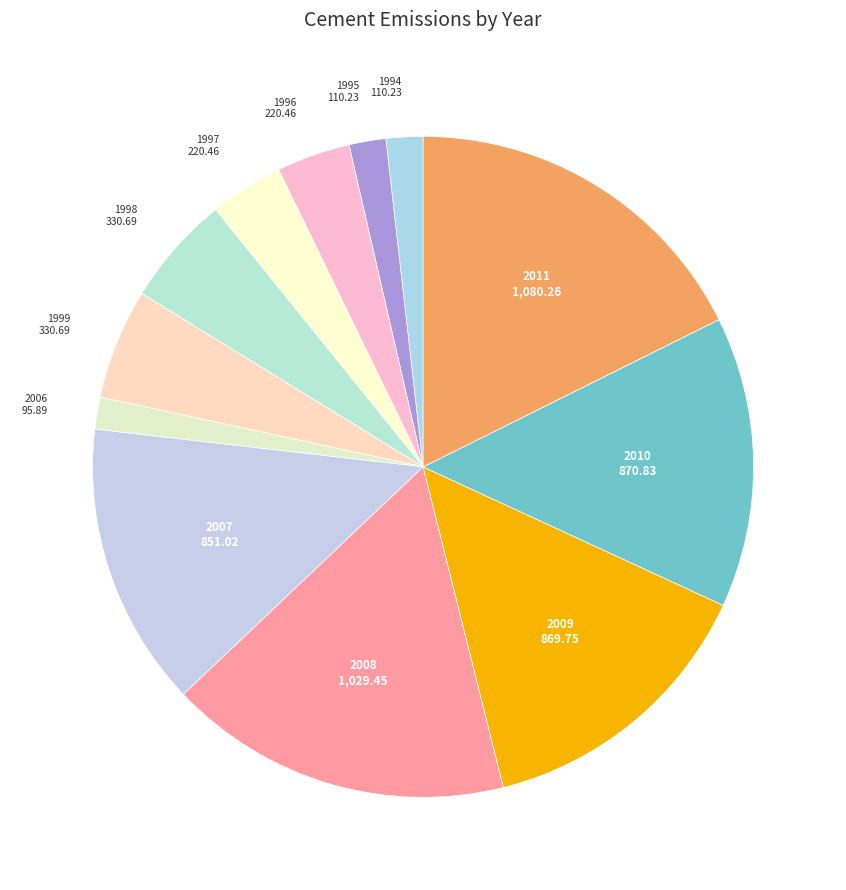

Does any single category account for the majority?

No